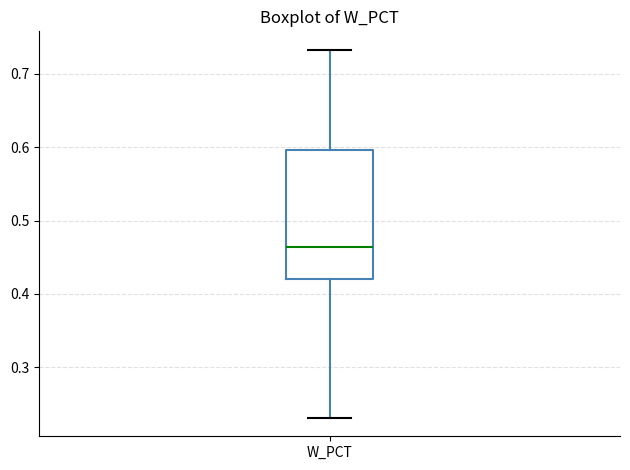

Where is the upper edge of the box for W_PCT on the y-axis? The values are not printed on the chart, so give them approximately, as read against the axis.

0.60